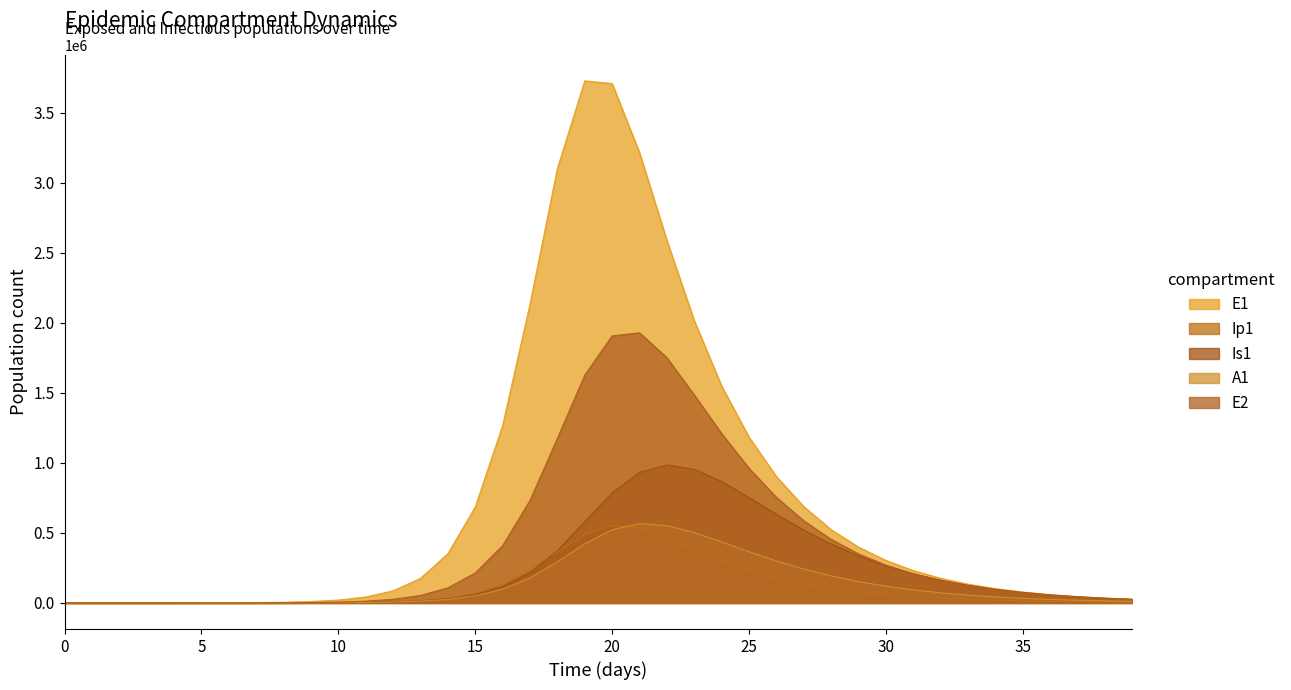

Which category has the highest value in the E2 series?

21